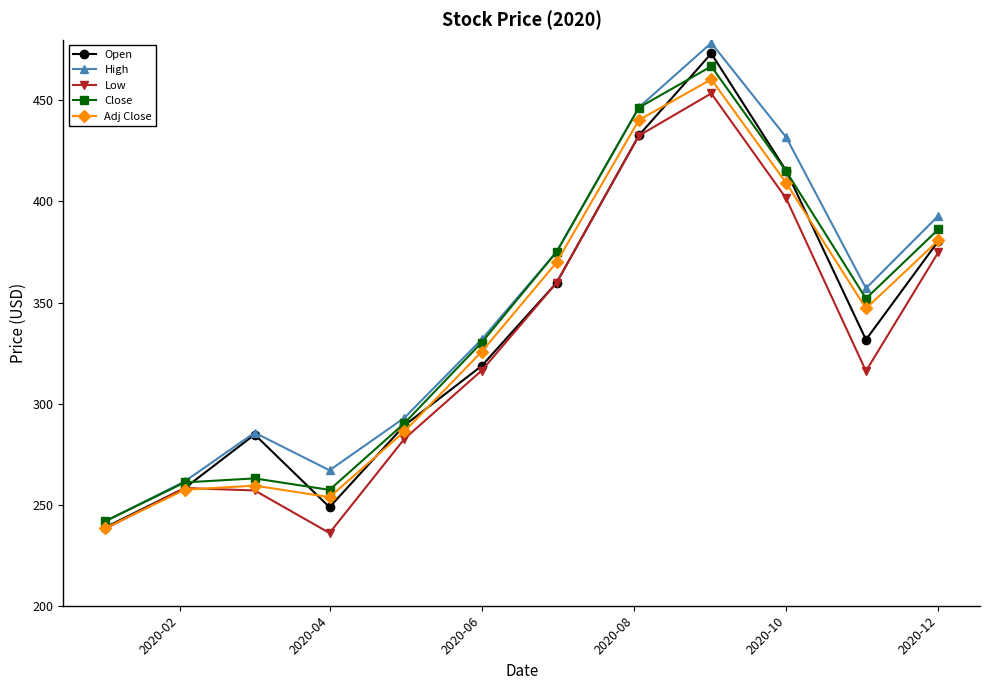

What is the value of the High point at the 4th from the left?

267.0